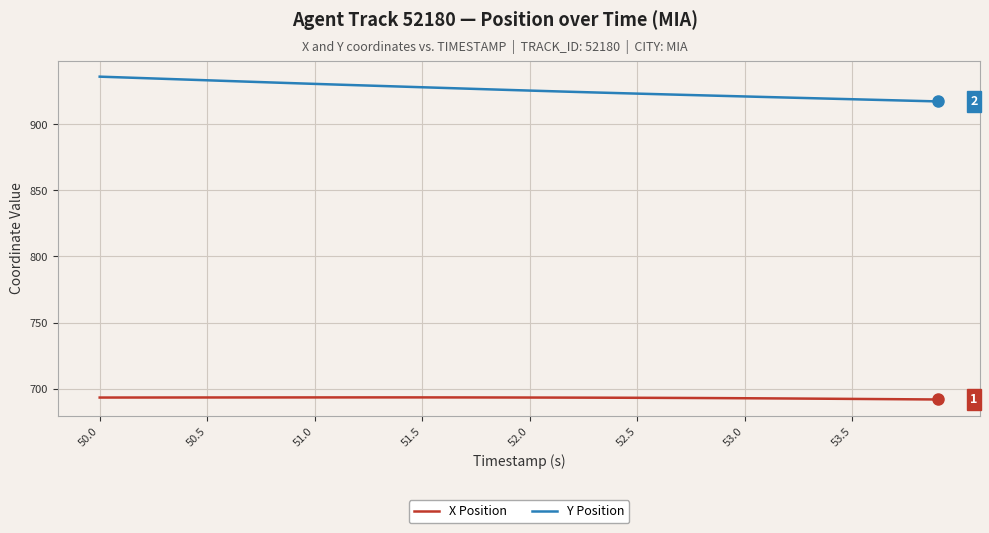

What is the maximum value shown in the chart?

935.8